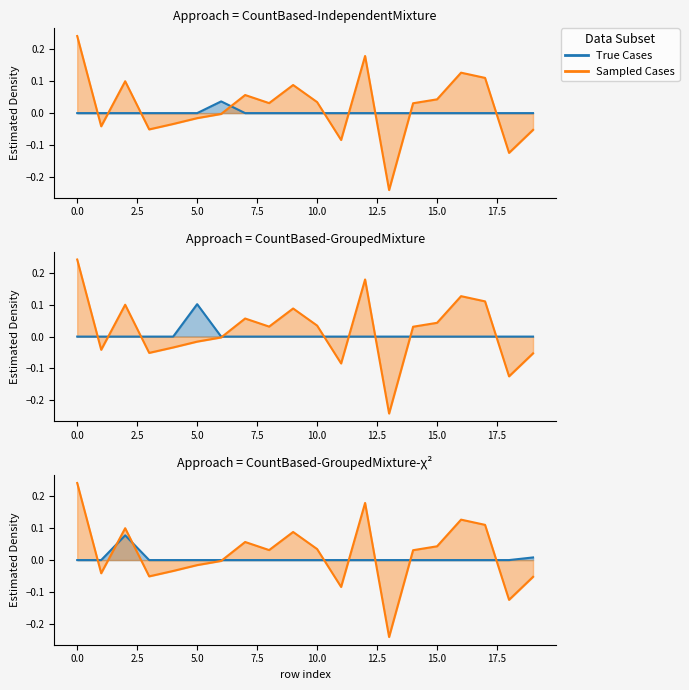

What is the greatest value displayed?

0.2